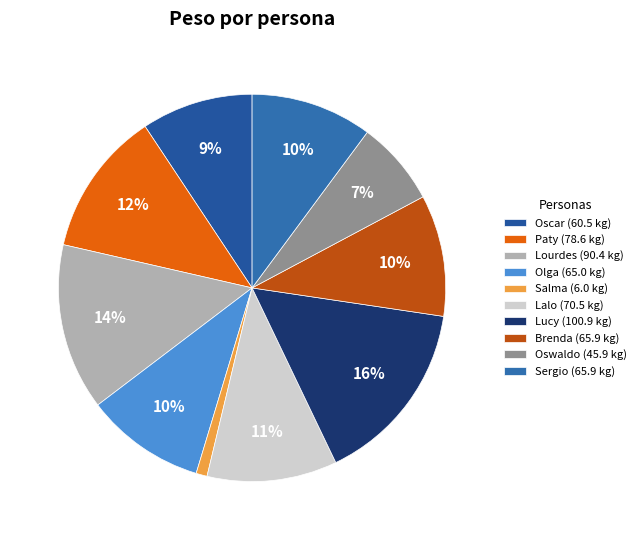

To the nearest percent, what is the average slice percentage?

10%